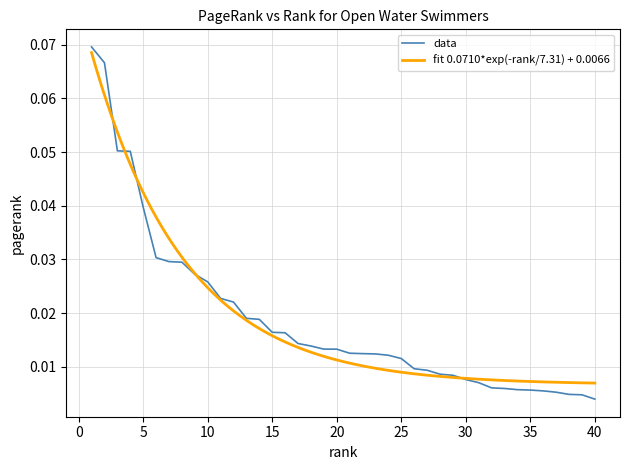

Reading left to right, extract all data points from this chart.

0.1	0.1	0.1	0.1	0.0	0.0	0.0	0.0	0.0	0.0	0.0	0.0	0.0	0.0	0.0	0.0	0.0	0.0	0.0	0.0	0.0	0.0	0.0	0.0	0.0	0.0	0.0	0.0	0.0	0.0	0.0	0.0	0.0	0.0	0.0	0.0	0.0	0.0	0.0	0.0